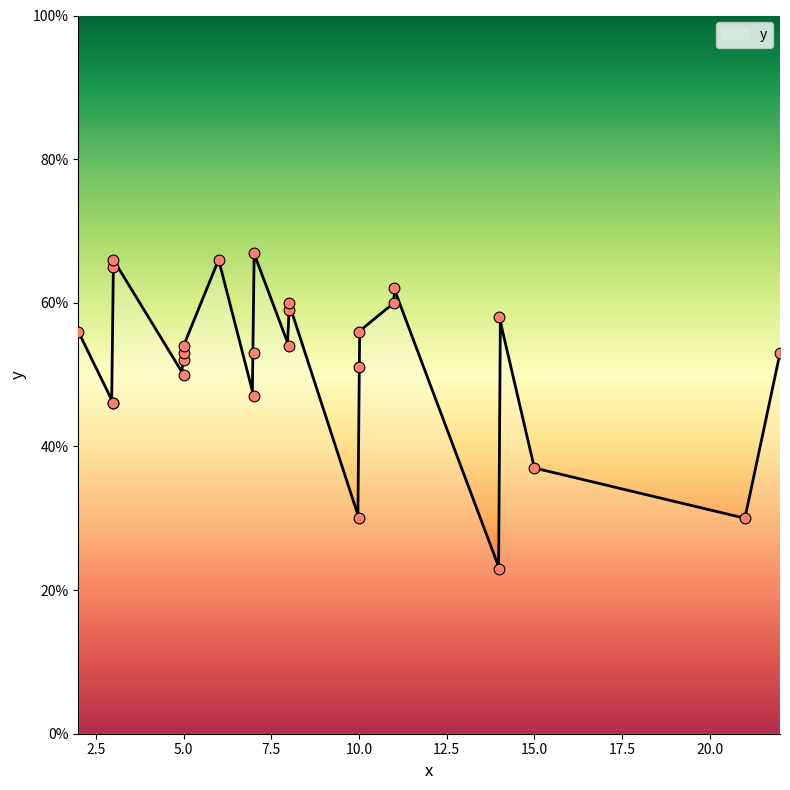

What is the change in value from 7 to 8?

+12